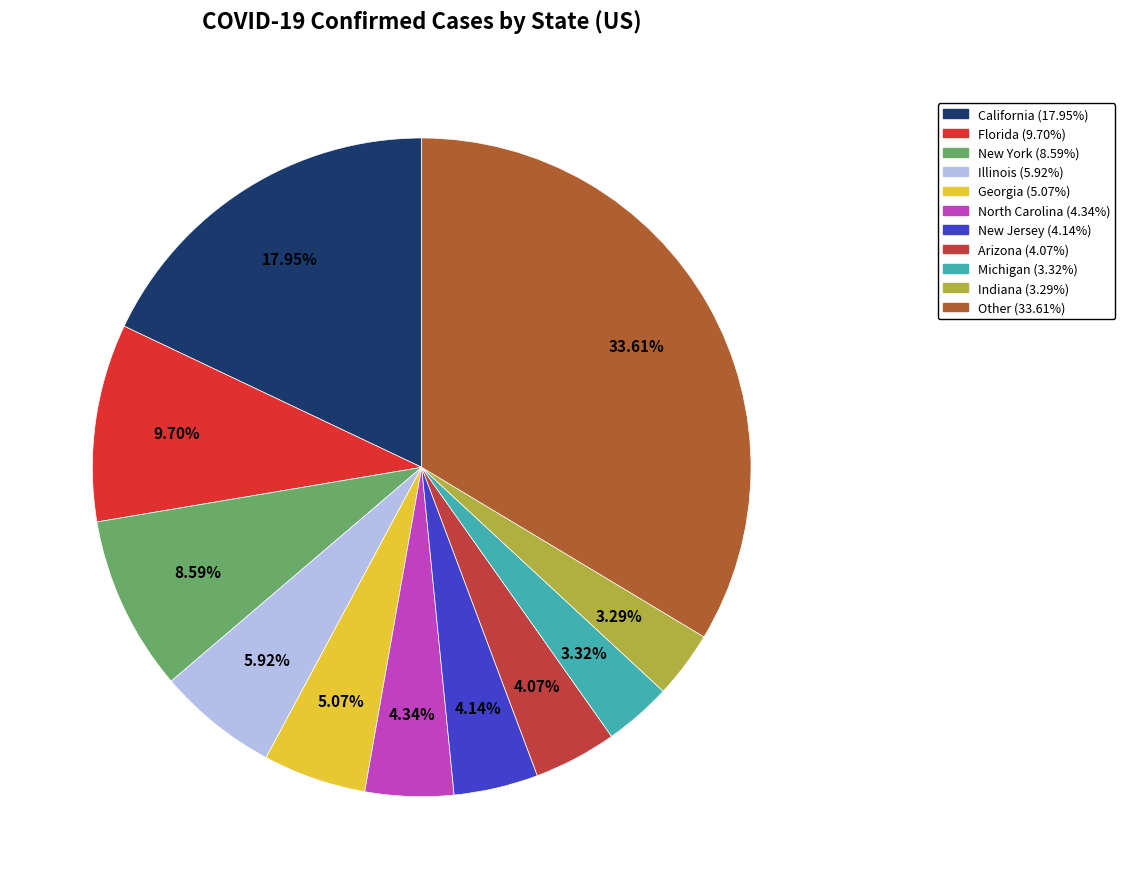

Count the number of slices in the pie.

11